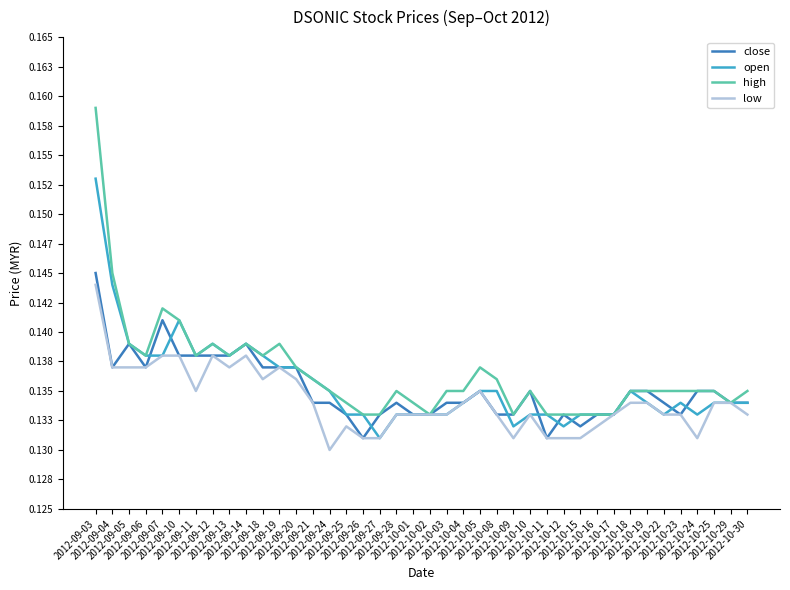

What is the greatest value displayed?

0.2